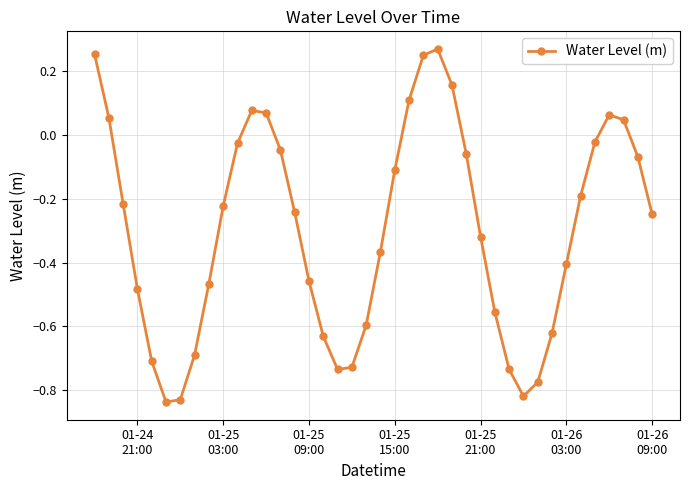

How many points are lower than both their immediate neighbors (excluding endpoints)?

3